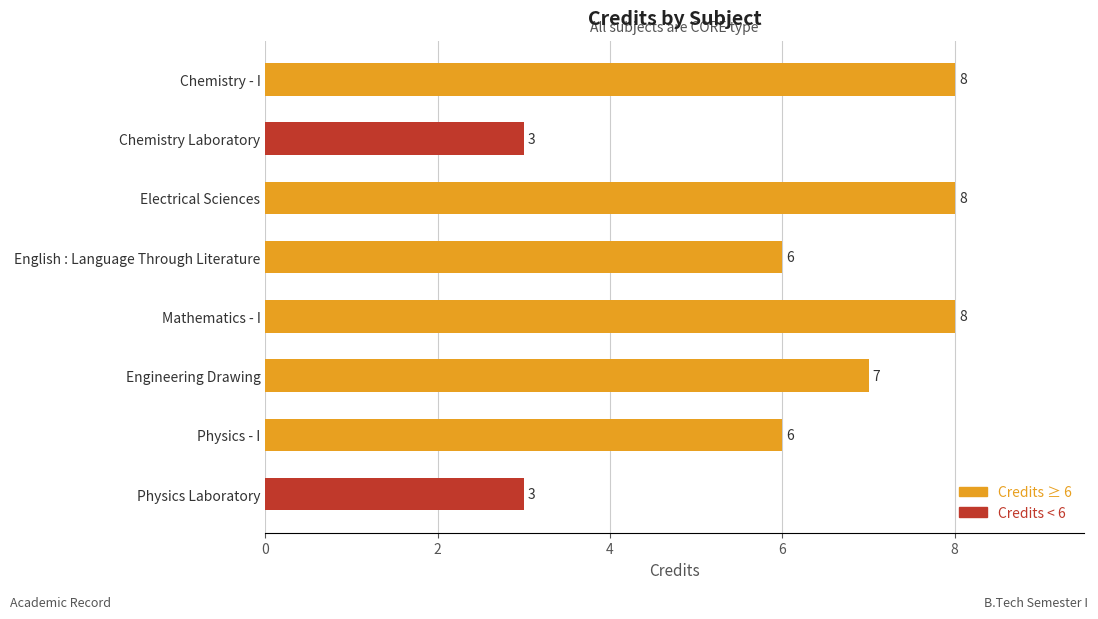

What is the average value?

6